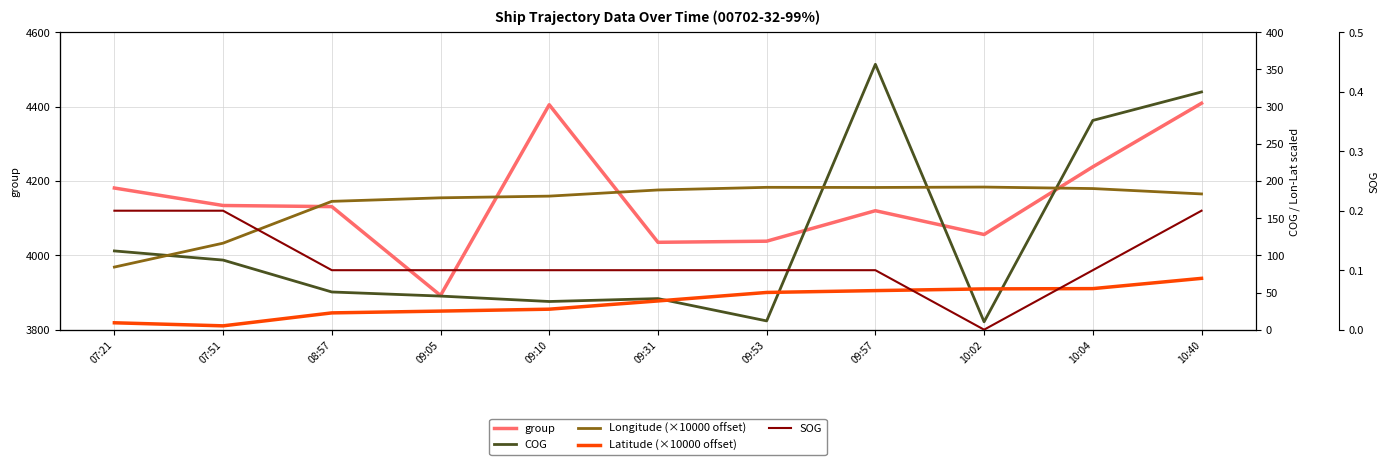

True or false: group and Latitude (×10000 offset) intersect in this chart.

False